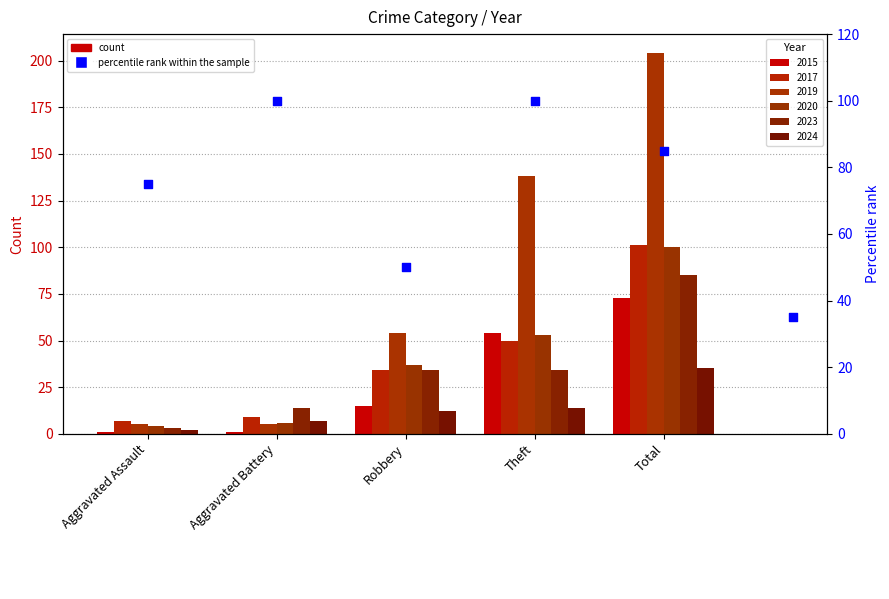

Which has a higher value, Aggravated Battery or Total?

Aggravated Battery